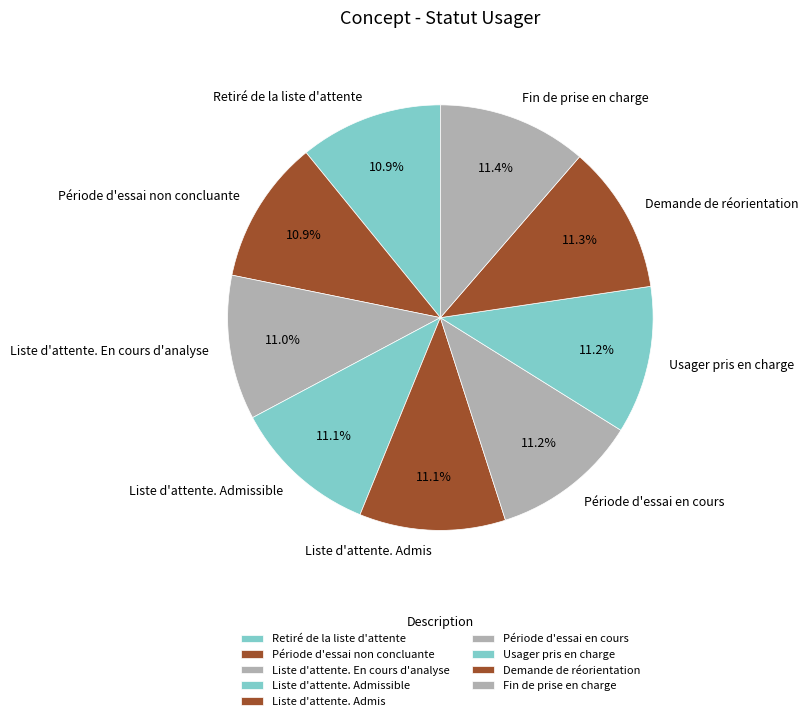

How many segments does this pie chart have?

9